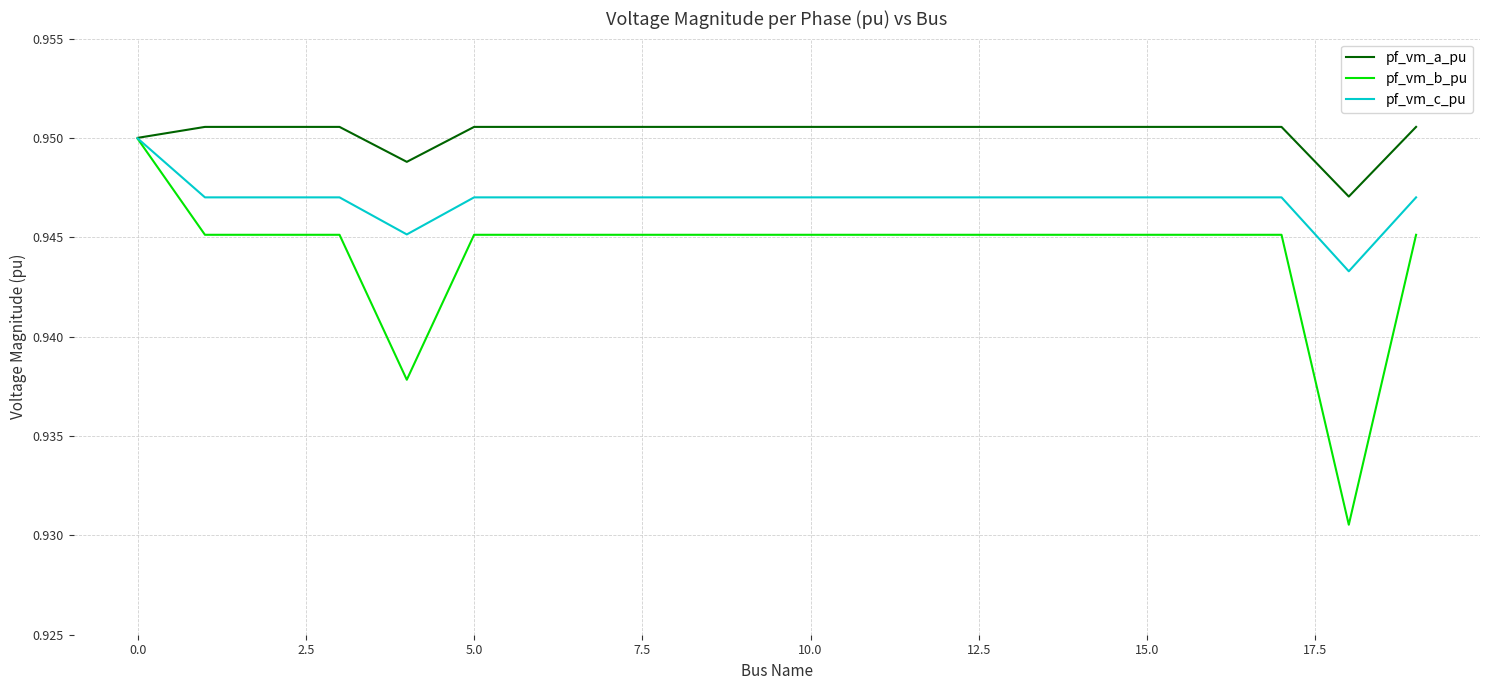

How many series are shown in this chart?

3